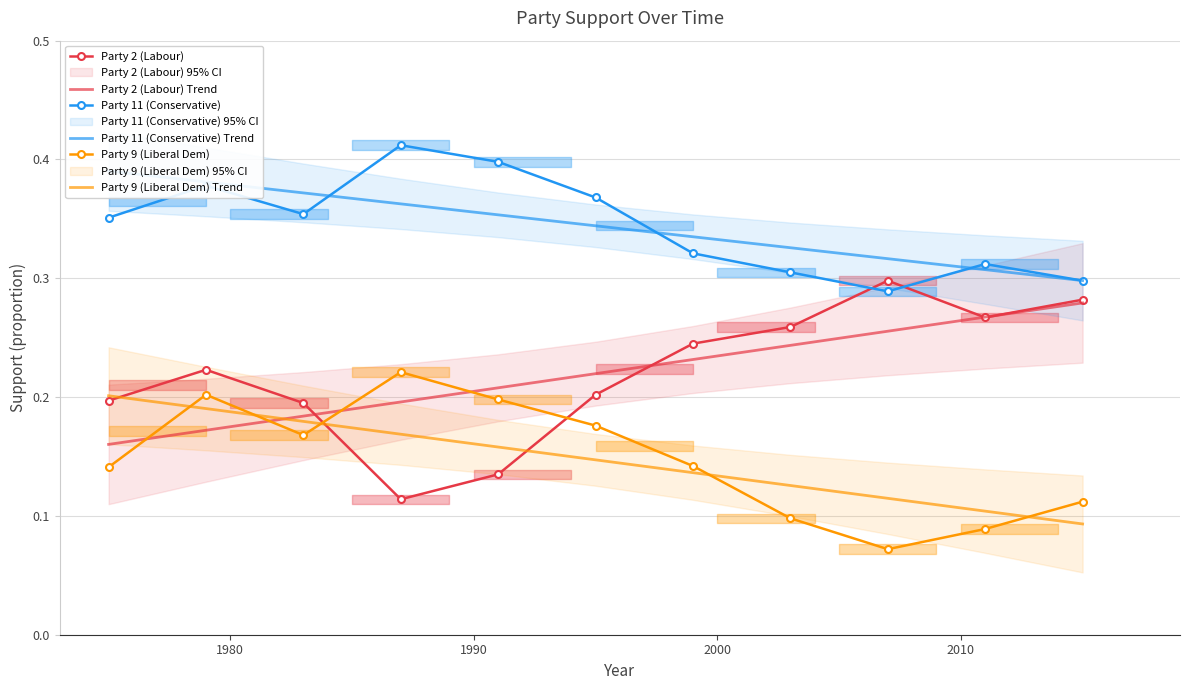

Which series ends up on top after the final intersection of Party 9 (Liberal Dem) Trend and Party 9 (Liberal Dem)?

Party 9 (Liberal Dem)